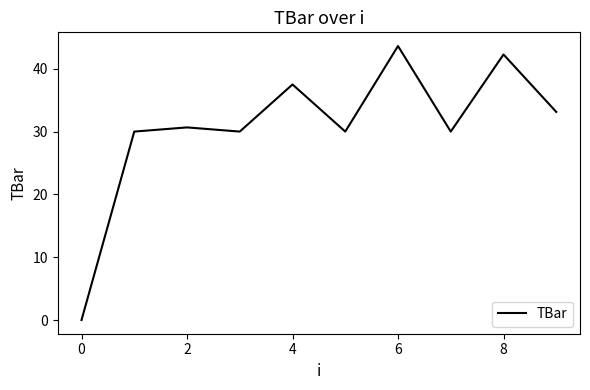

What is the difference between the maximum and second lowest values?

13.6